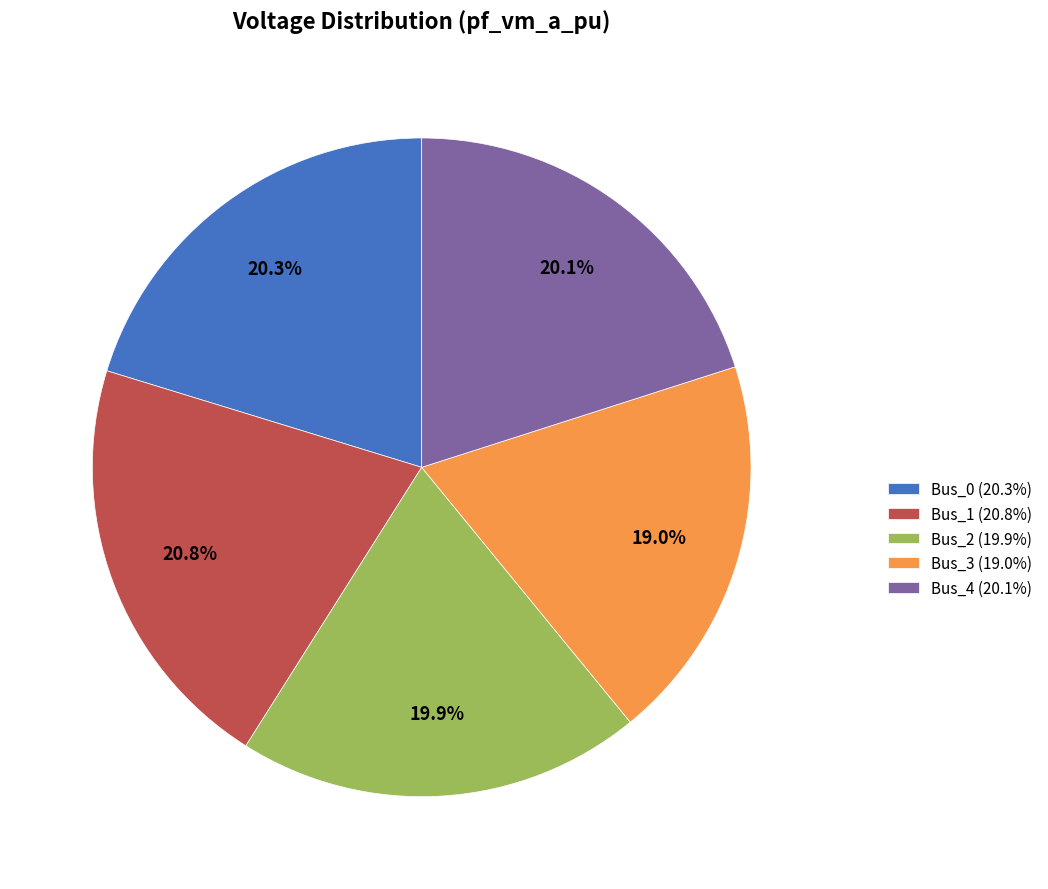

To the nearest percent, what is the combined percentage of Bus_1 and Bus_3?

40%